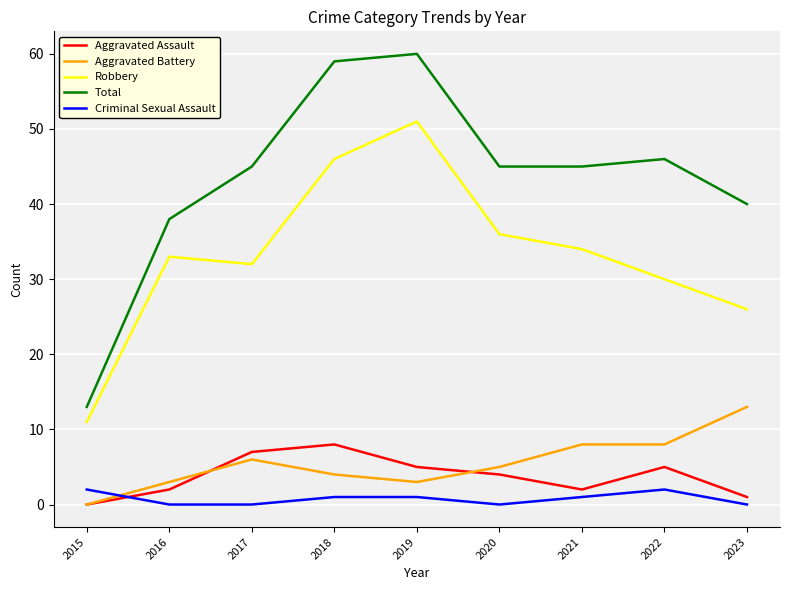

Is the value of Aggravated Battery at 2017 greater than the value of Aggravated Assault at 2022?

Yes